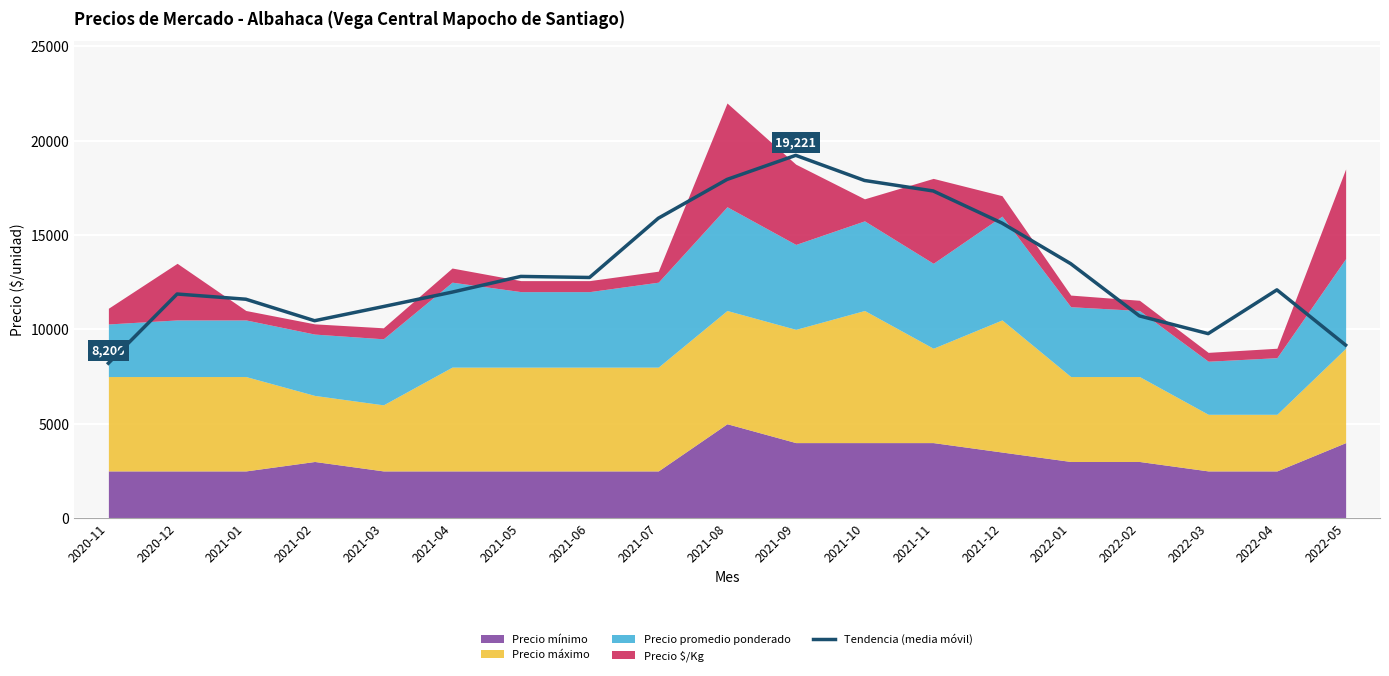

What is the label of the 18th point from the left?

2022-04